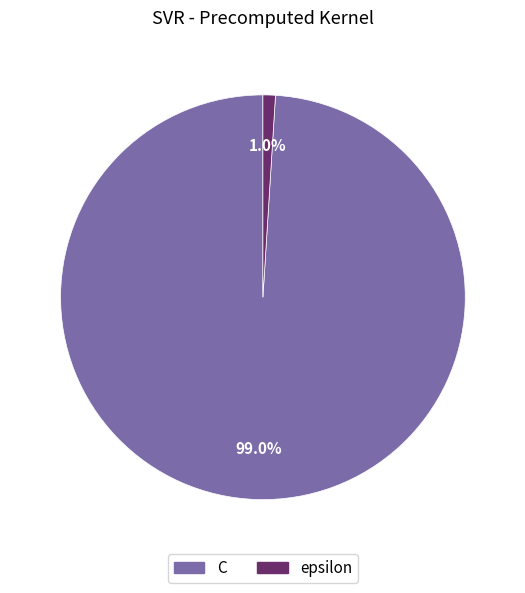

To the nearest percent, what is the difference between the largest and smallest slice percentages?

98%